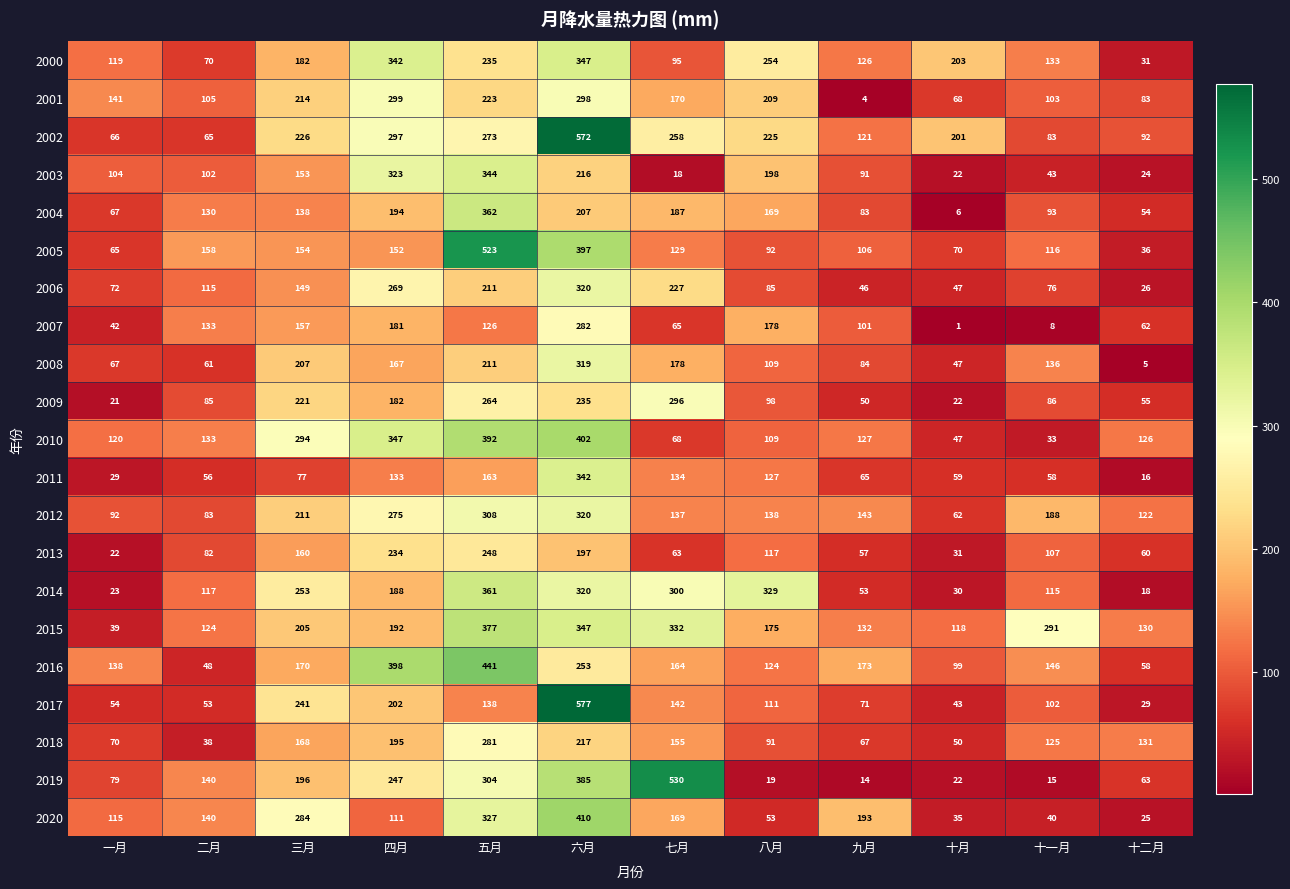

The value of 2000 at 三月 is 115. True or false?

False